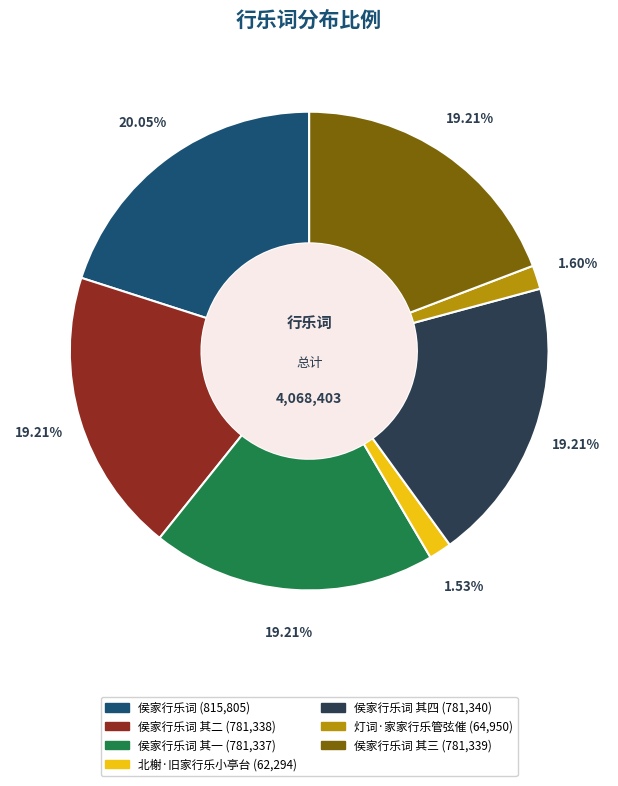

Count the number of slices in the pie.

7